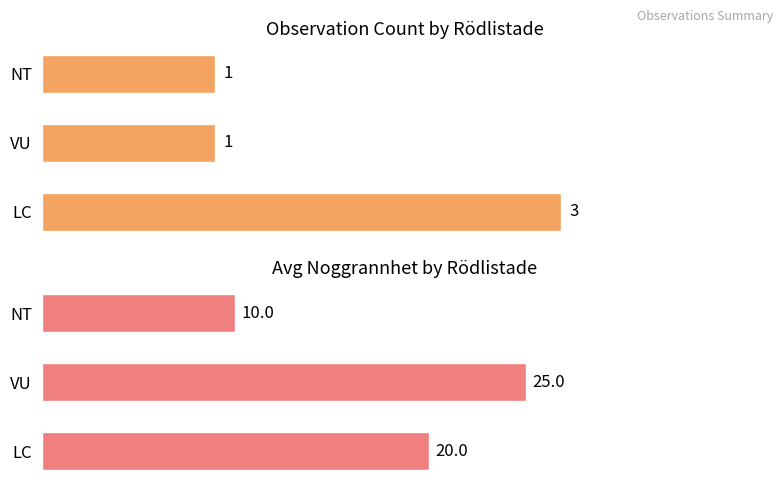

What is the average value of the Avg Noggrannhet series?

18